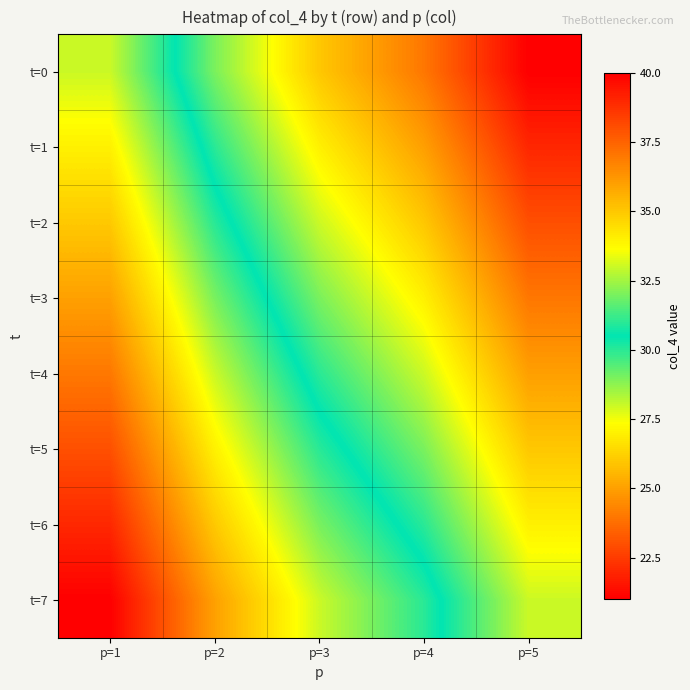

Which series has the largest total across all categories?

t=0